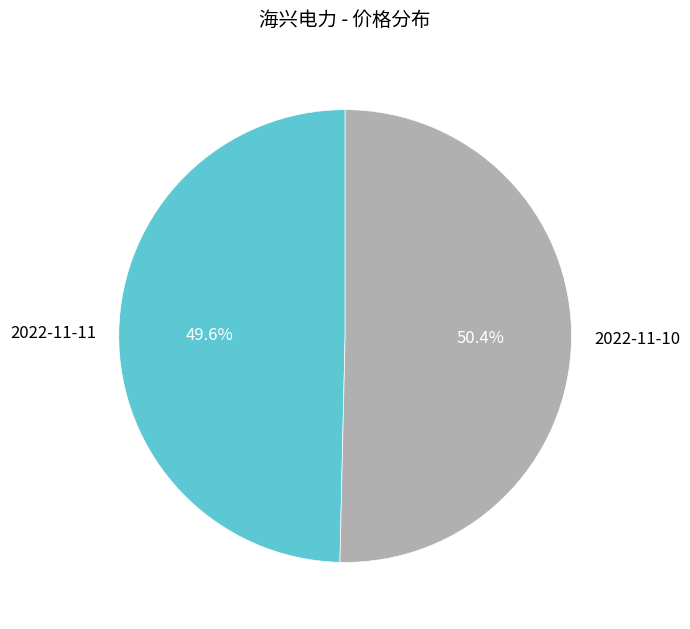

The 2022-11-11 slice represents 50% of the pie. True or false?

True